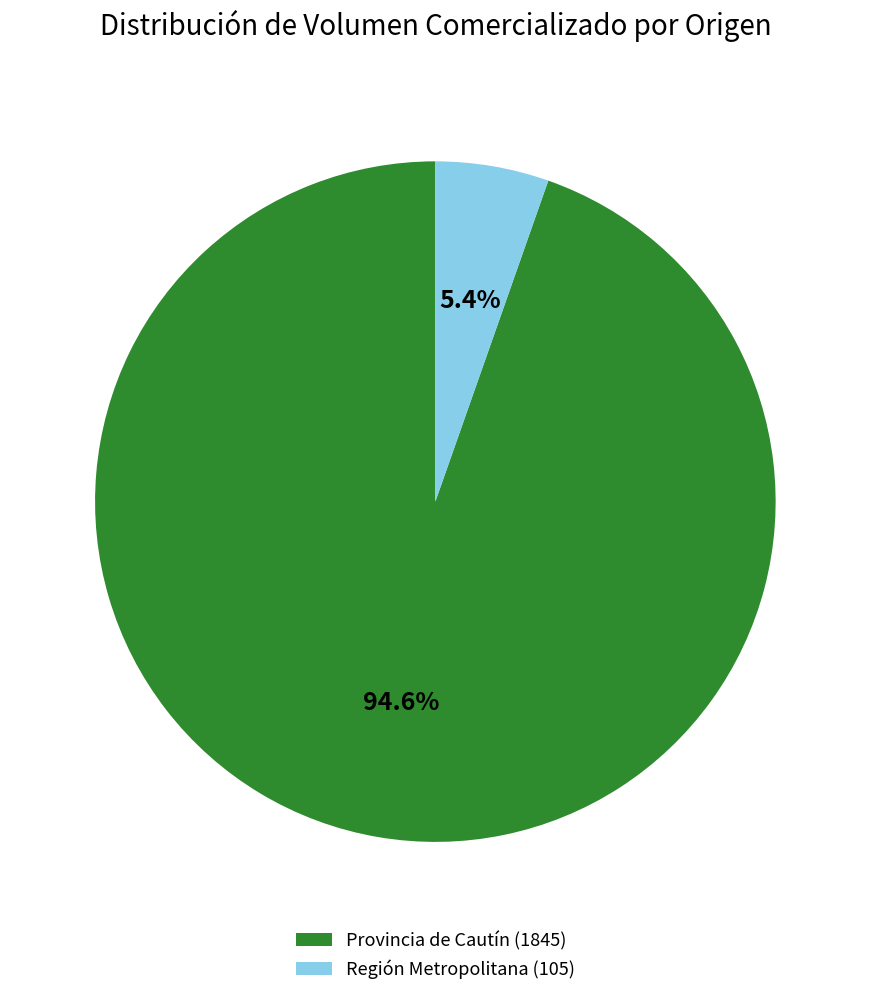

Which has a higher value, Región Metropolitana (105) or Provincia de Cautín (1845)?

Provincia de Cautín (1845)